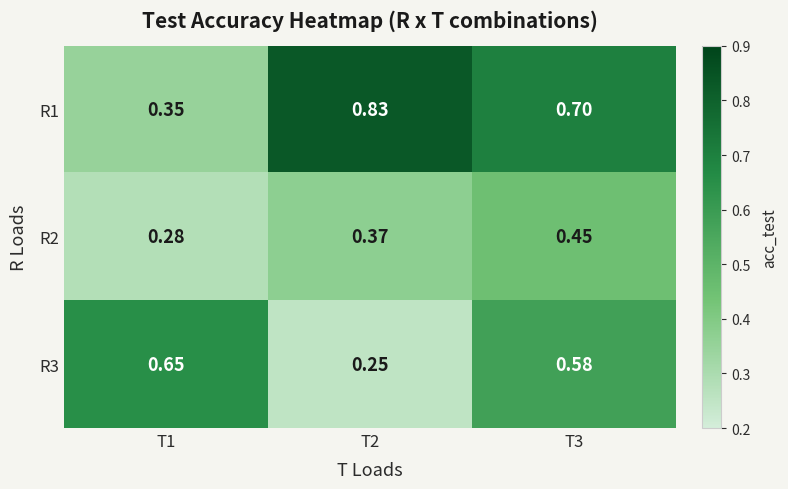

At T3, list the series in order from smallest to largest.

R2, R3, R1